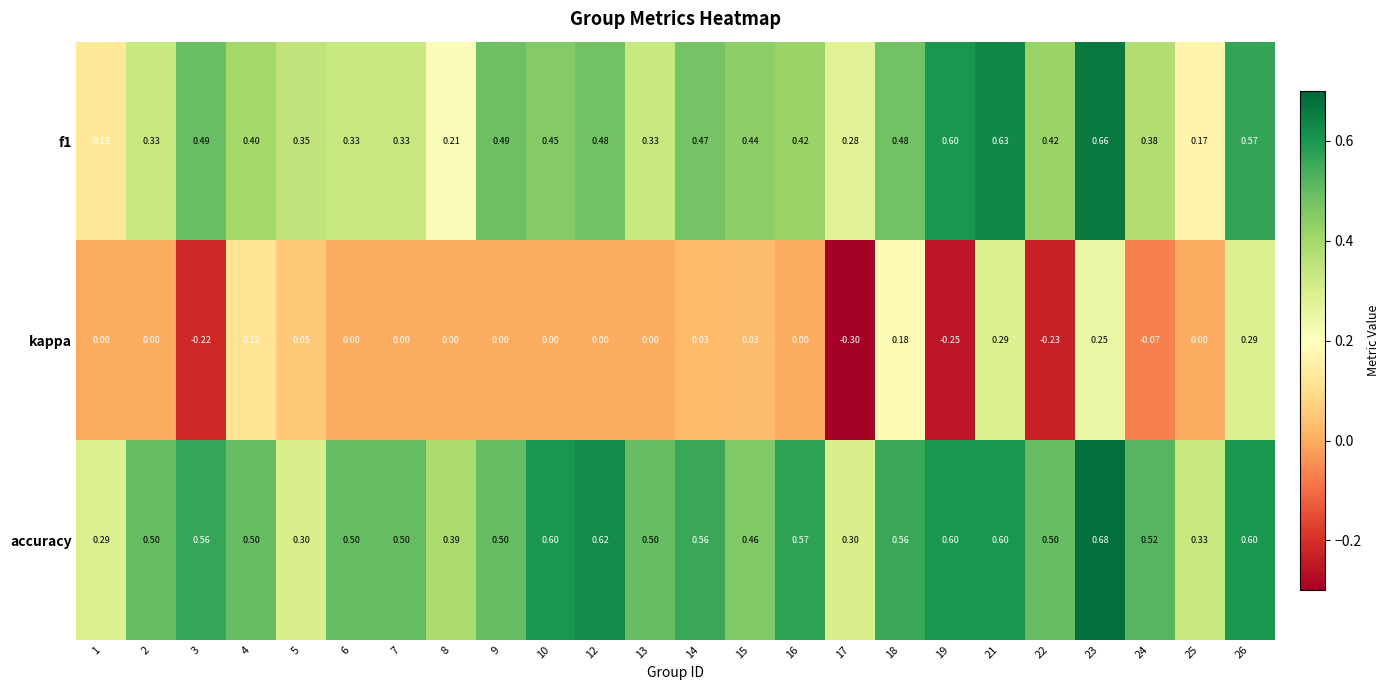

Rank the series at 26 from lowest to highest value.

kappa, f1, accuracy